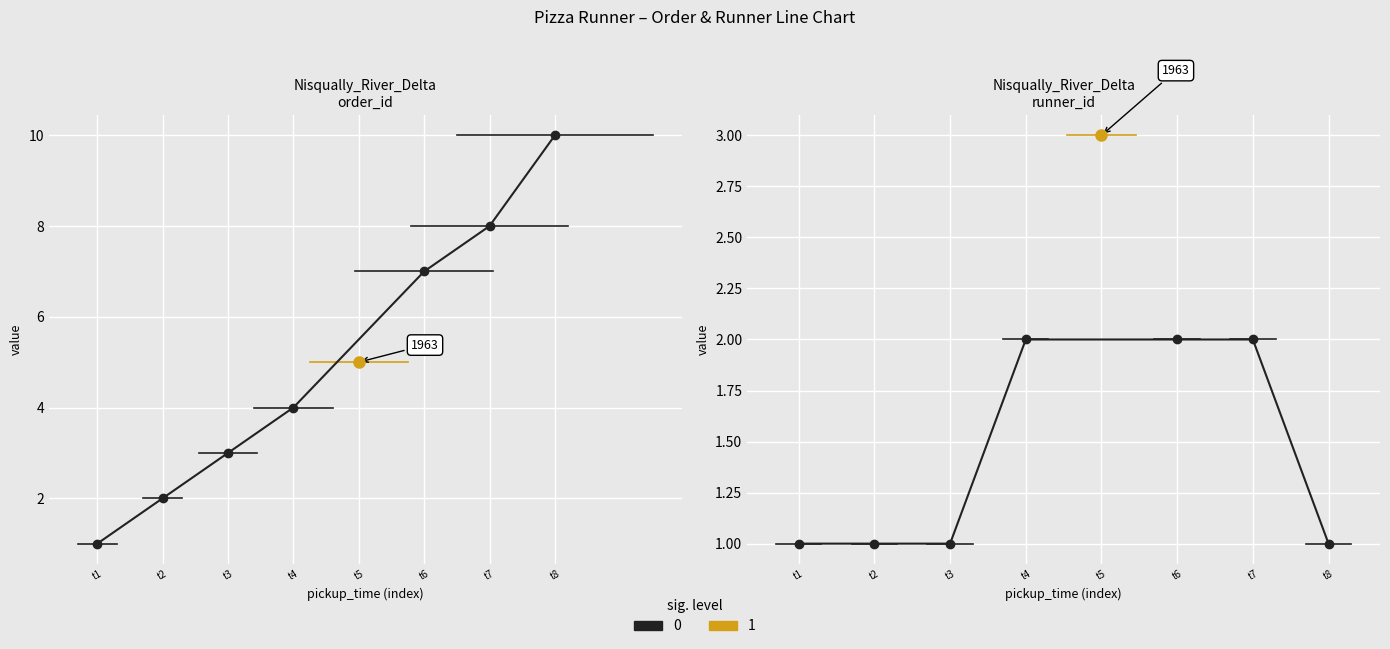

How many lines are shown in the chart?

2